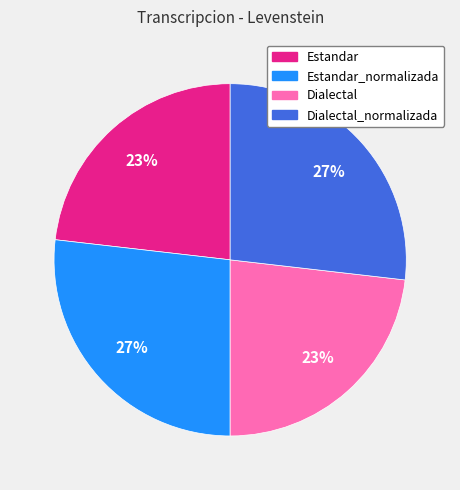

Is it true that Estandar is 23% of the pie?

True